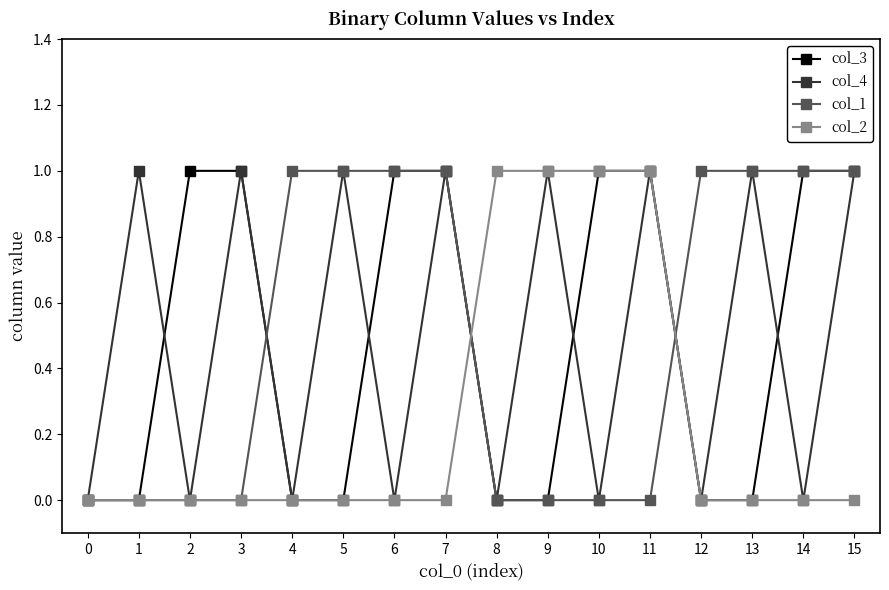

The col_1 series shows 1 at 8. True or false?

False